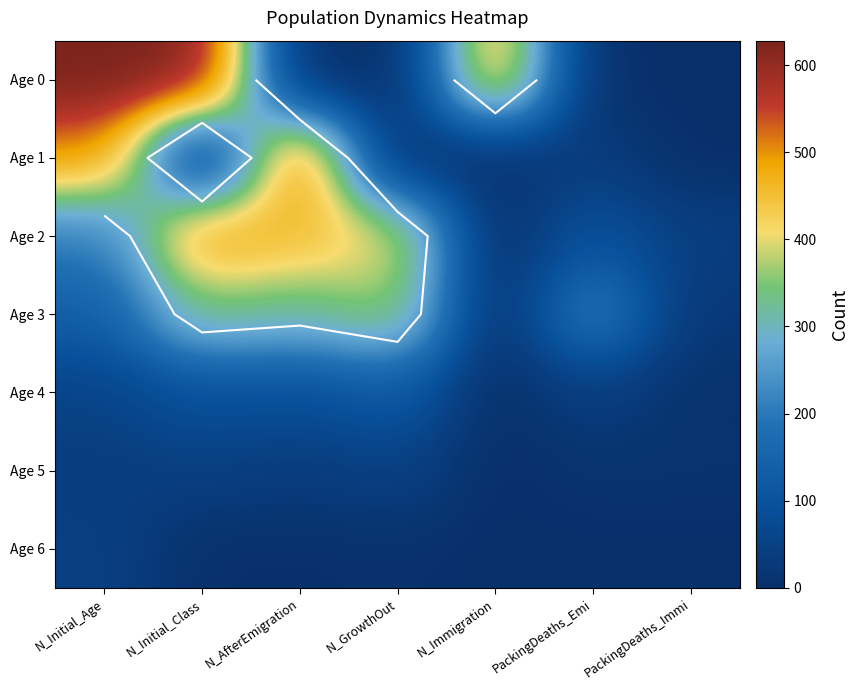

Where does the Age 6 series first go above 3?

N_Initial_Age